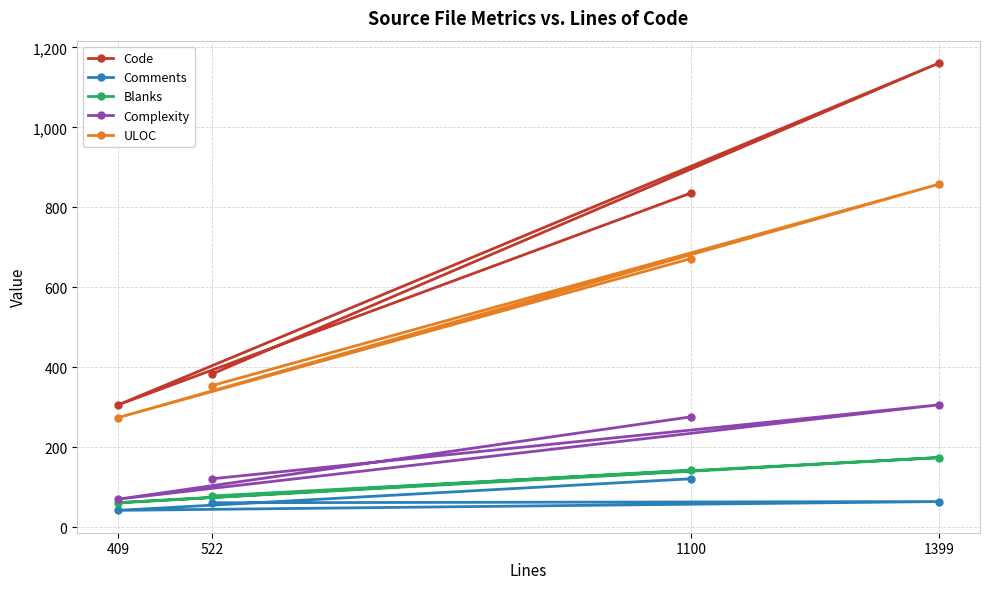

In ULOC, how many points are higher than both neighbors (excluding endpoints)?

1